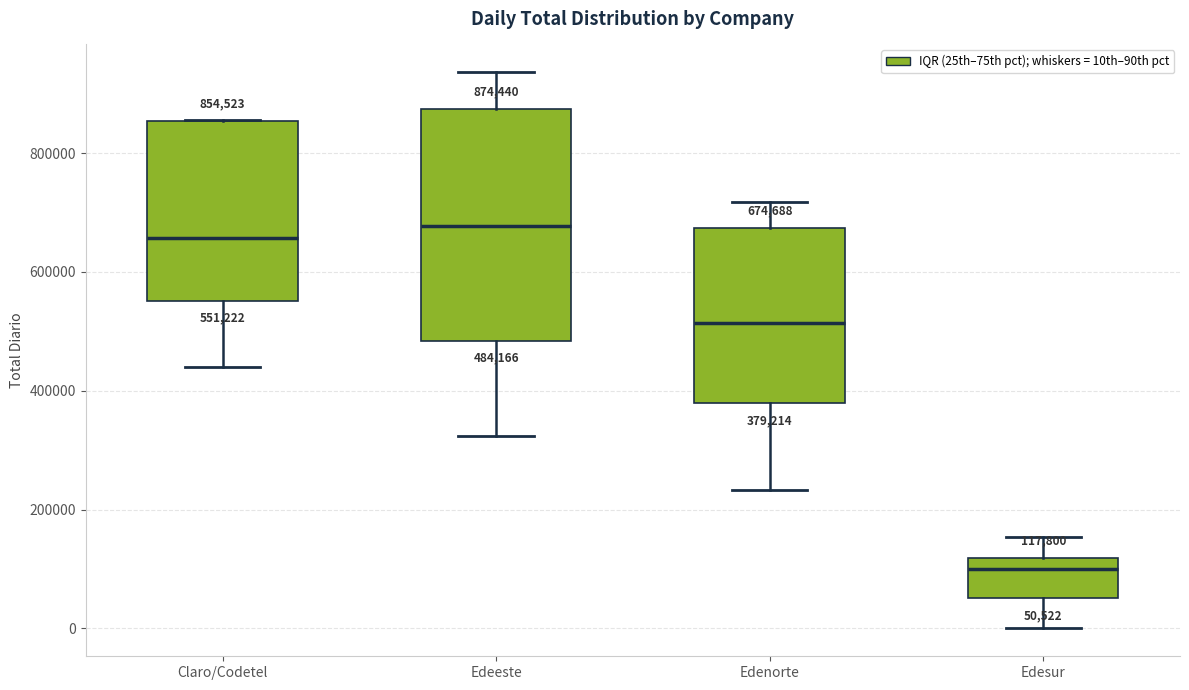

Which box is the tallest, from its lower edge to its upper edge?

Edeeste